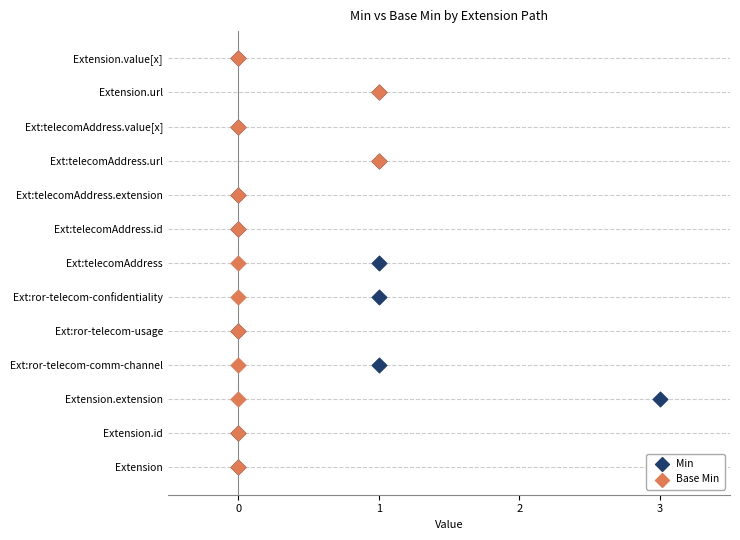

What are all the series names shown in the legend?

Min, Base Min